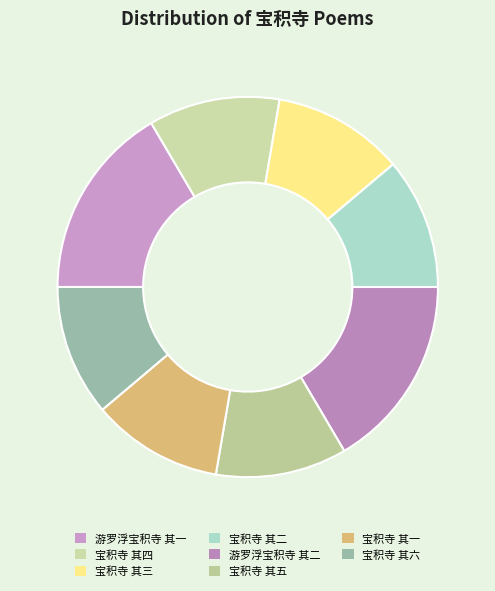

To the nearest percent, what percentage of the pie is 游罗浮宝积寺 其二?

17%